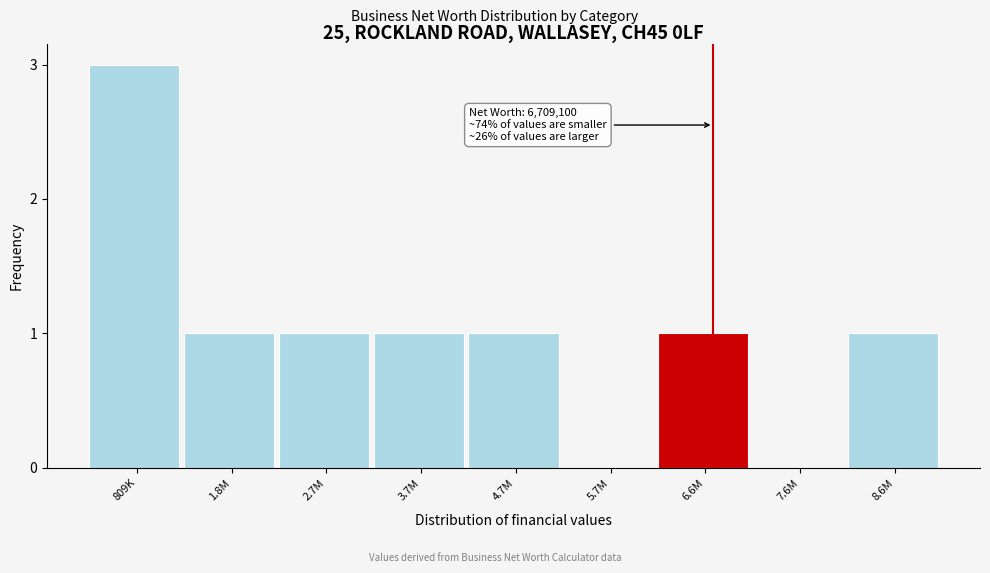

Reading left to right, what are all the values shown in this chart?

809K=3	1.8M=1	2.7M=1	3.7M=1	4.7M=1	5.7M=0	6.6M=1	7.6M=0	8.6M=1